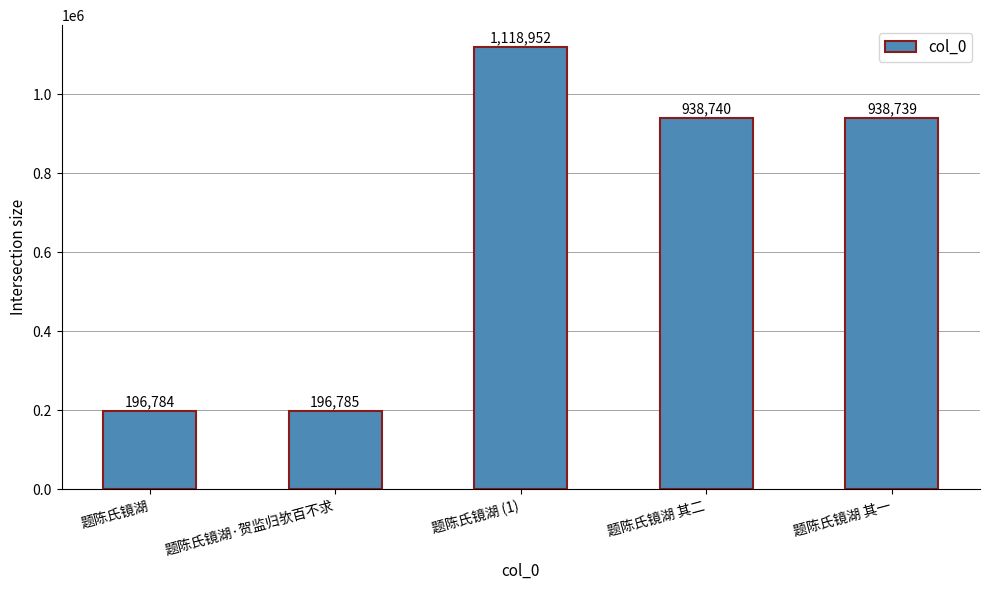

What position from the left is 题陈氏镜湖·贺监归欤百不求?

2